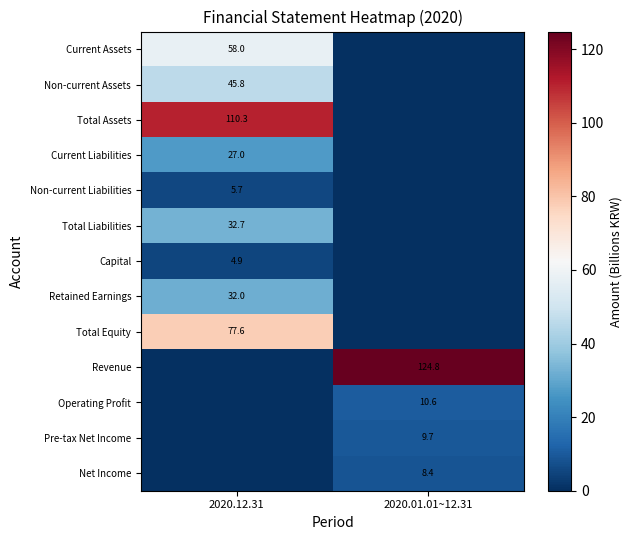

What is the total value across all series at 2020.01.01~12.31?

153.5